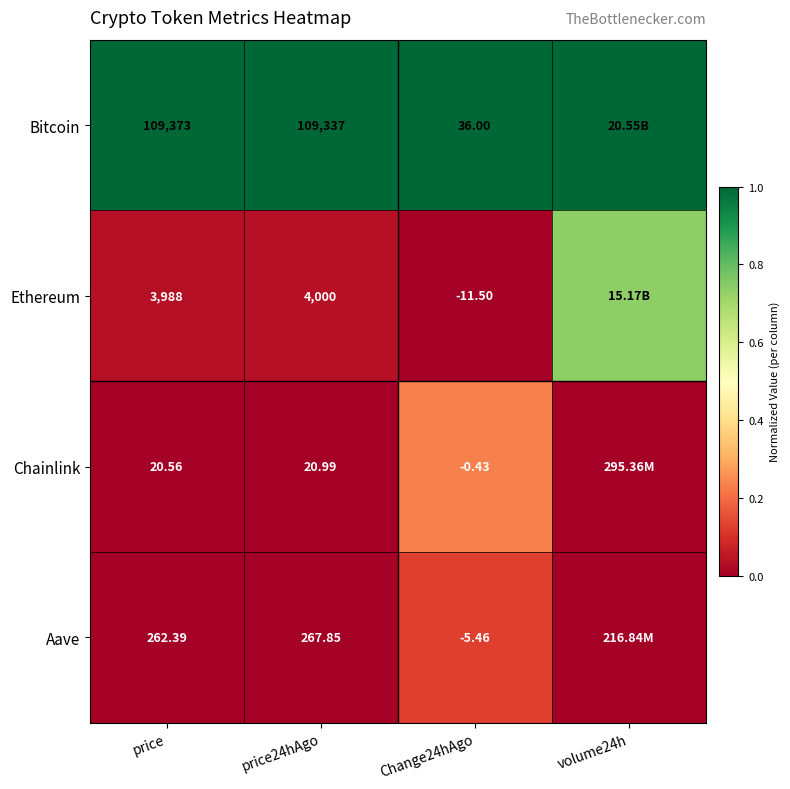

Which series changed the most between price24hAgo and Change24hAgo?

Bitcoin